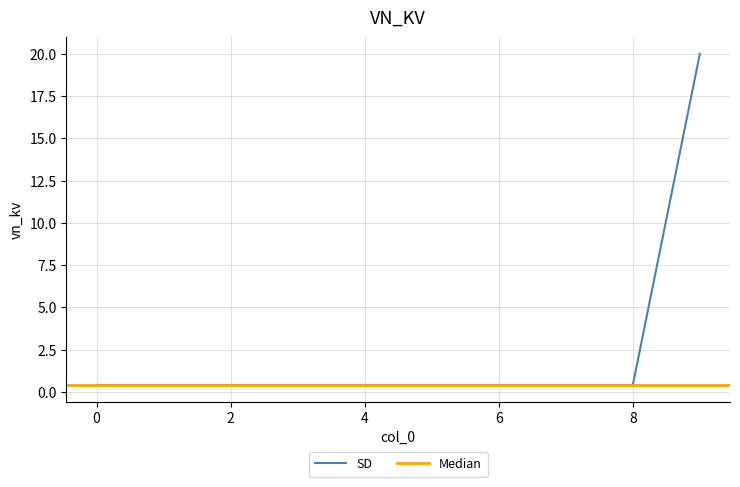

The chart shows a value of 0.6 at 4. True or false?

False